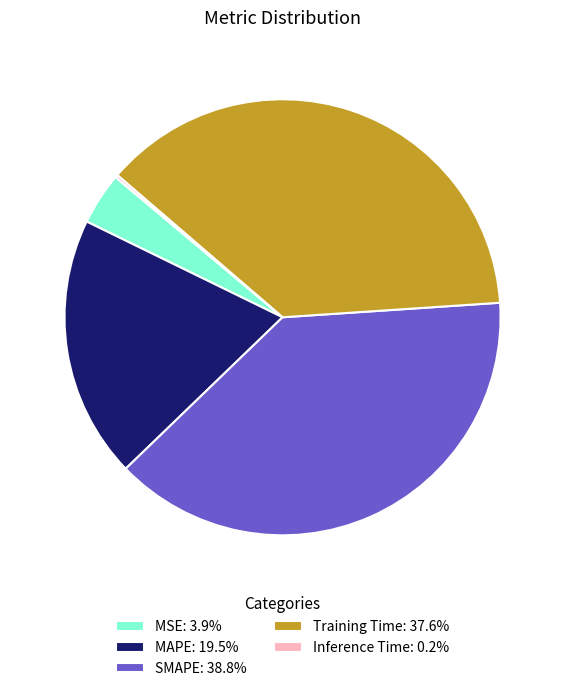

Does any single category account for the majority?

No